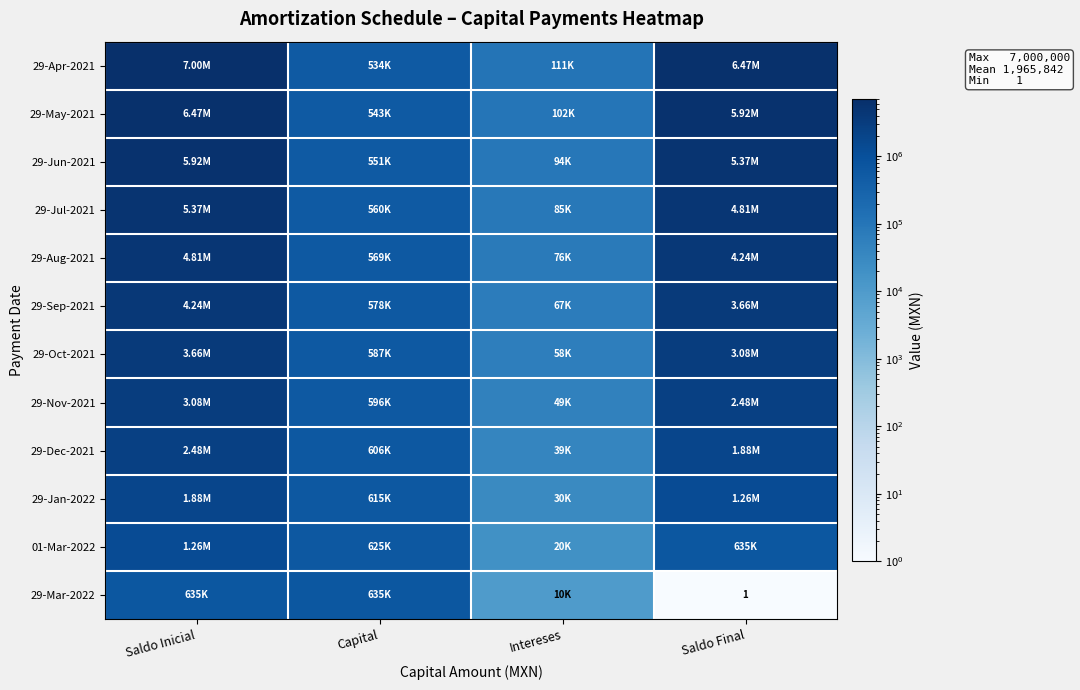

What is the lowest value of the 29-Jan-2022 series?

29697